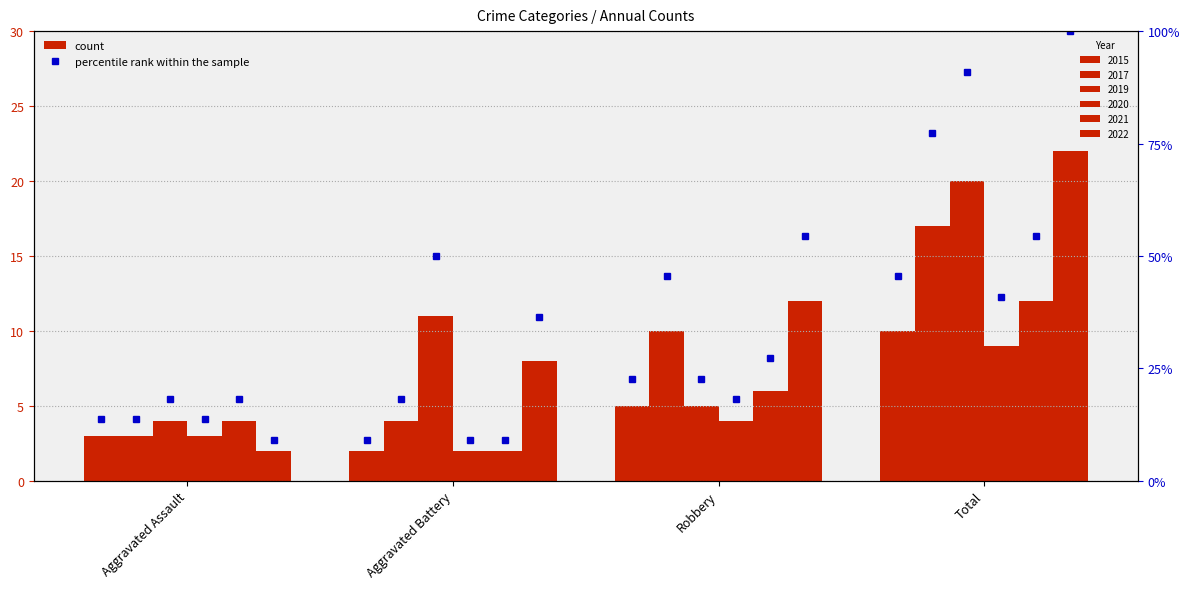

Where is 2015 %rank nearest to the value 27?

Robbery